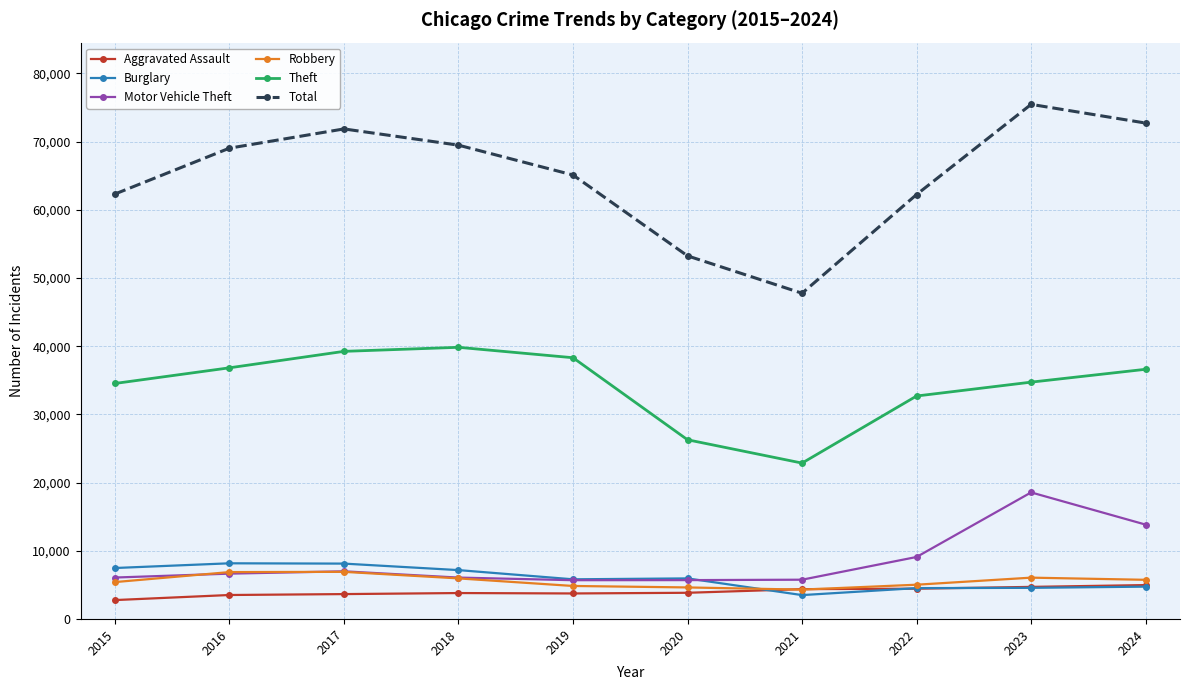

What is the value of the Total point at the 9th from the left?

75461